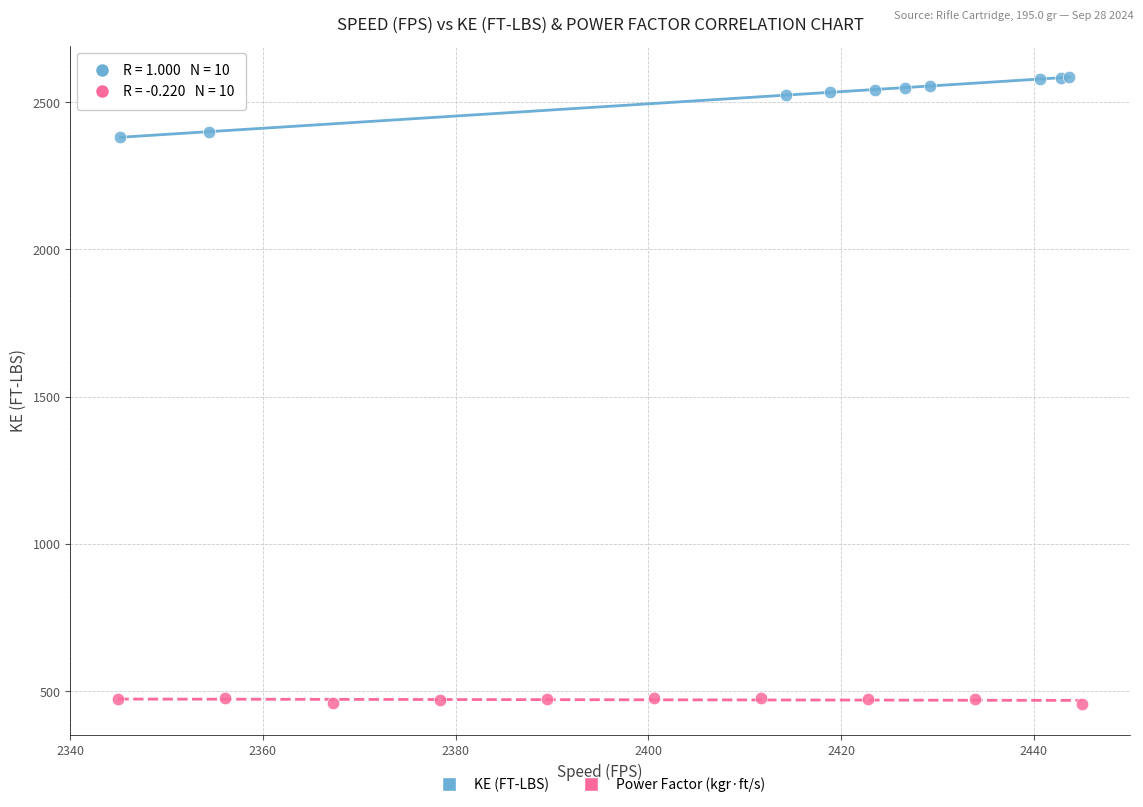

Which series has the widest spread of Y values?

KE (FT-LBS)